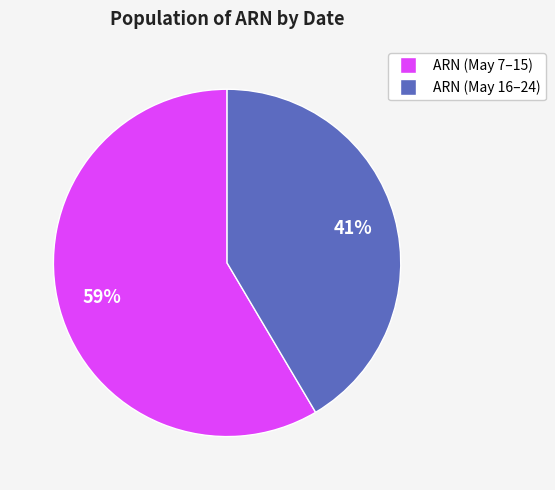

To the nearest percent, what is the average slice percentage?

50%